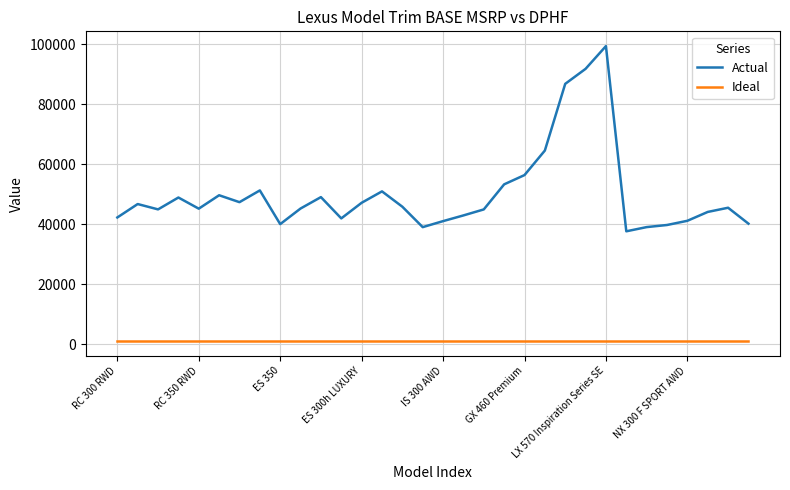

True or false: Ideal and Actual intersect in this chart.

False